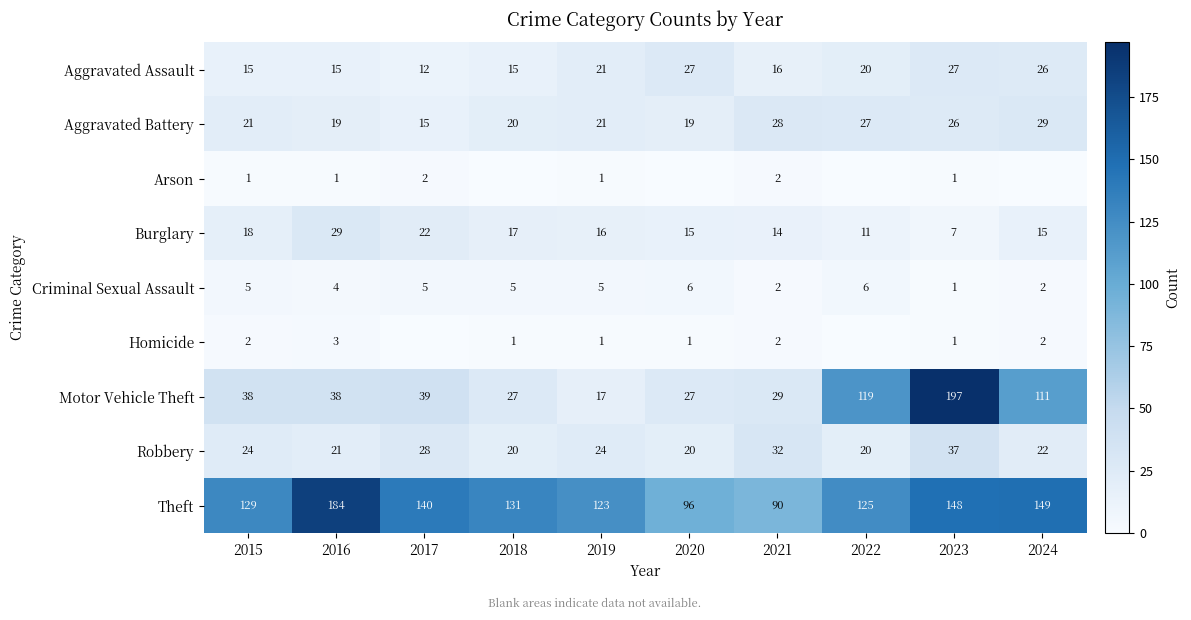

Which has a higher value, 2015 or 2023?

2023